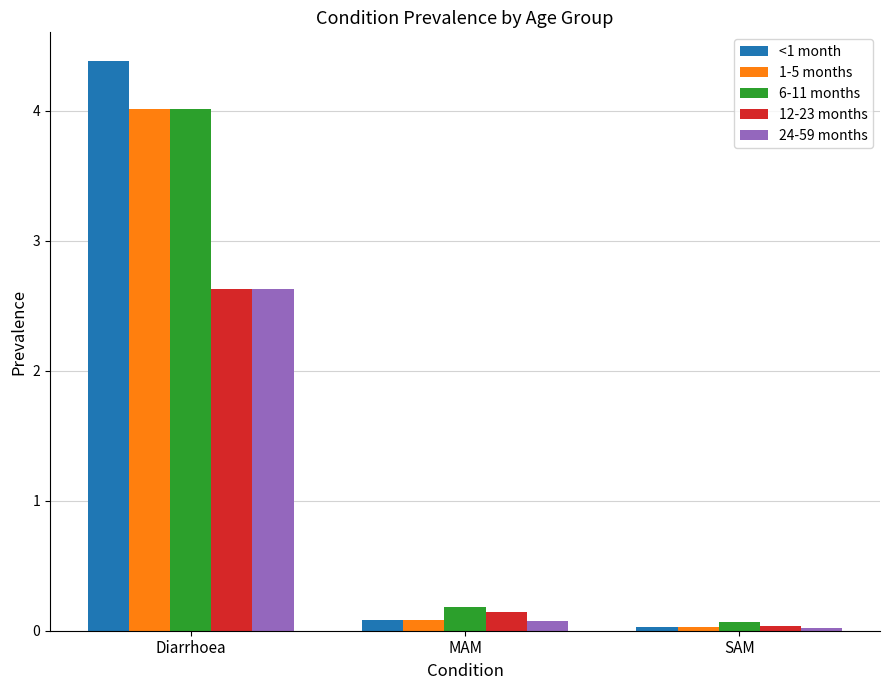

Is it true that 6-11 months equals 1.5 at Diarrhoea?

False